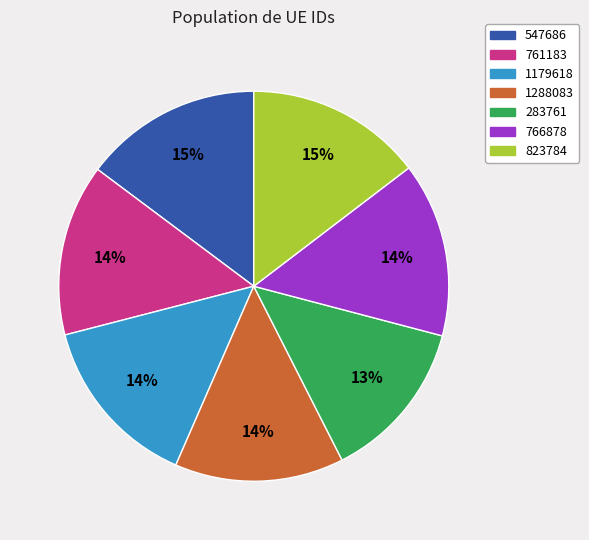

Is there a majority slice in this chart?

No